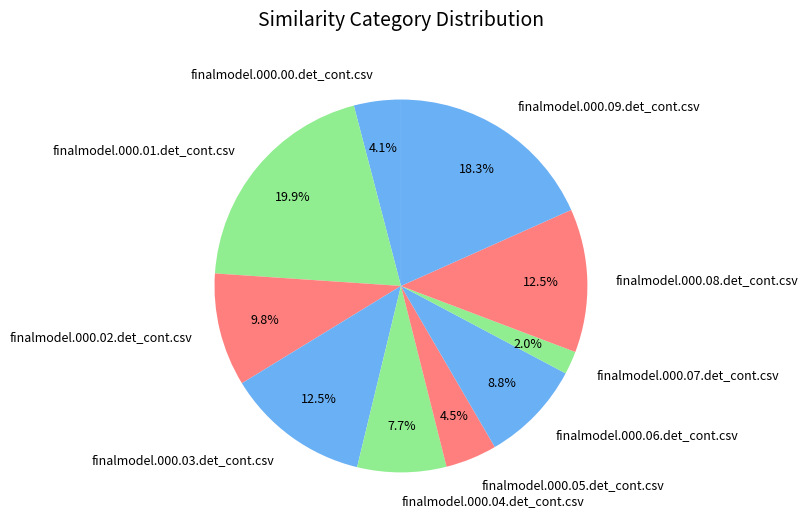

To the nearest percent, what portion does finalmodel.000.09.det_cont.csv represent?

18%